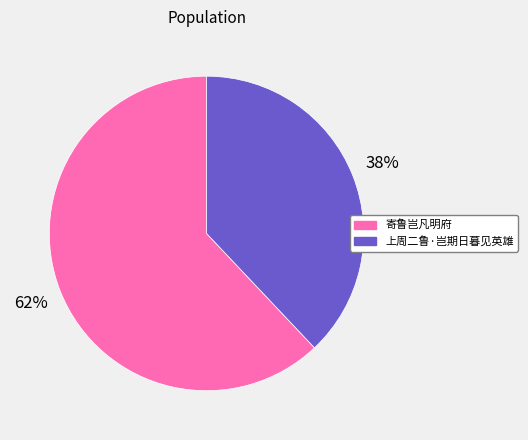

To the nearest percent, what portion does 上周二鲁·岂期日暮见英雄 represent?

38%